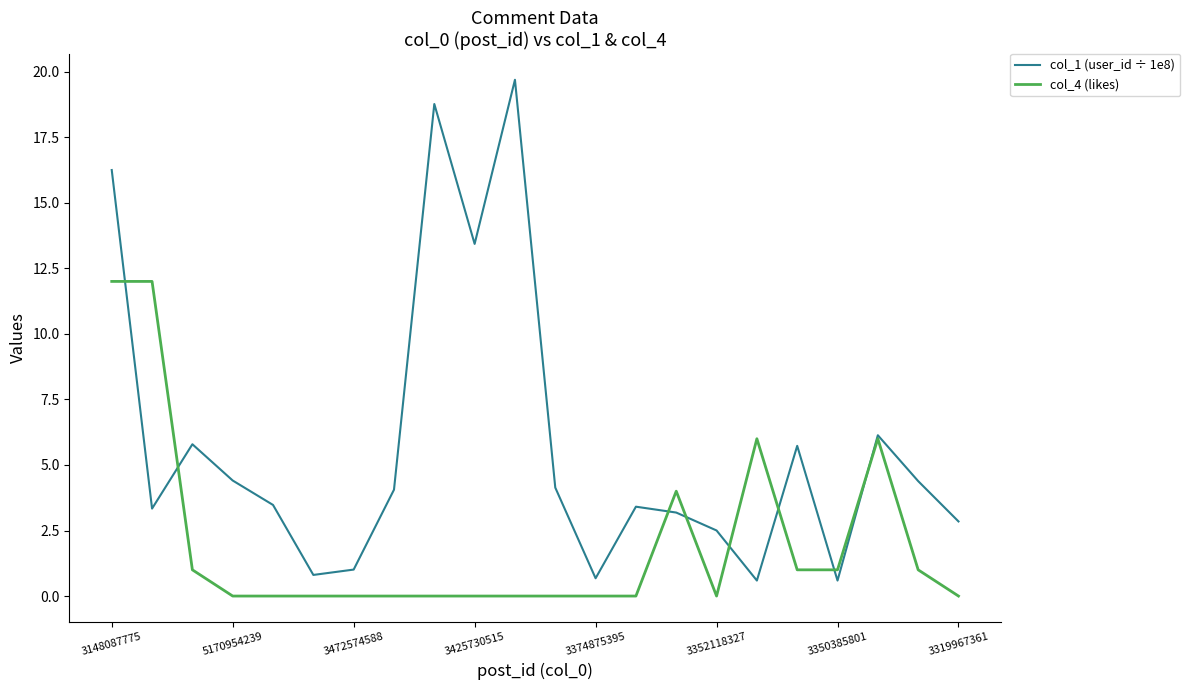

What is the highest value of the col_1 (user_id ÷ 1e8) series?

19.7